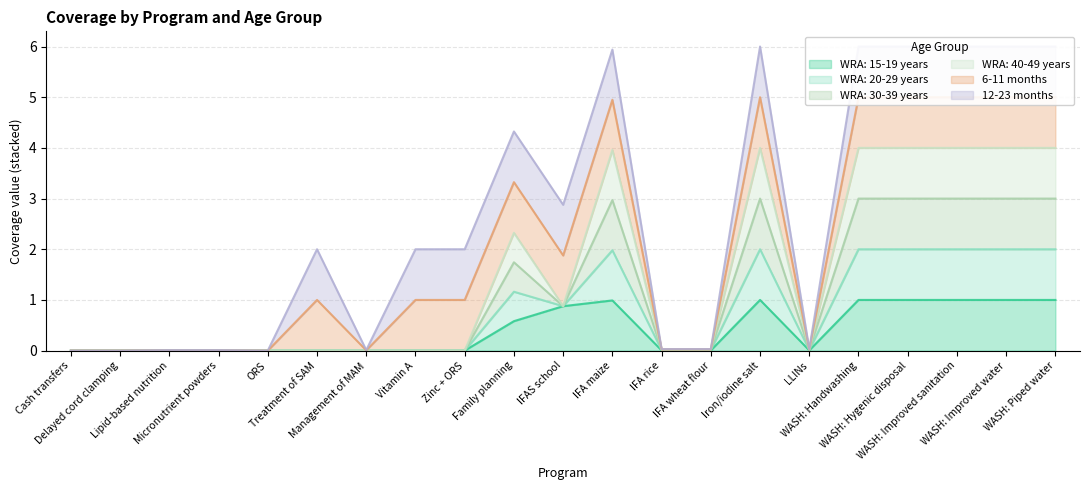

True or false: WRA: 15-19 years and WRA: 30-39 years cross at least once.

False